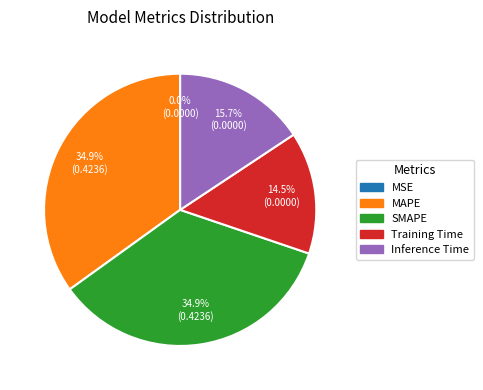

Is the sum of Inference Time and Training Time greater than half?

No